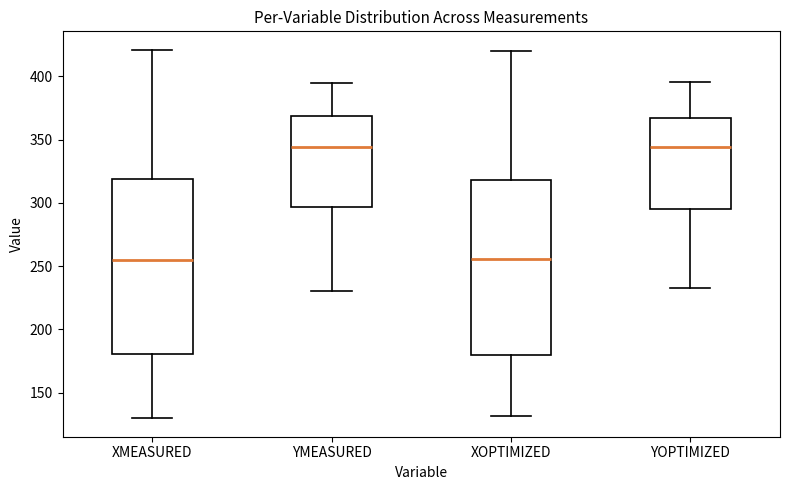

Where does the lower whisker of the box for XOPTIMIZED end on the y-axis? The values are not printed on the chart, so give them approximately, as read against the axis.

130